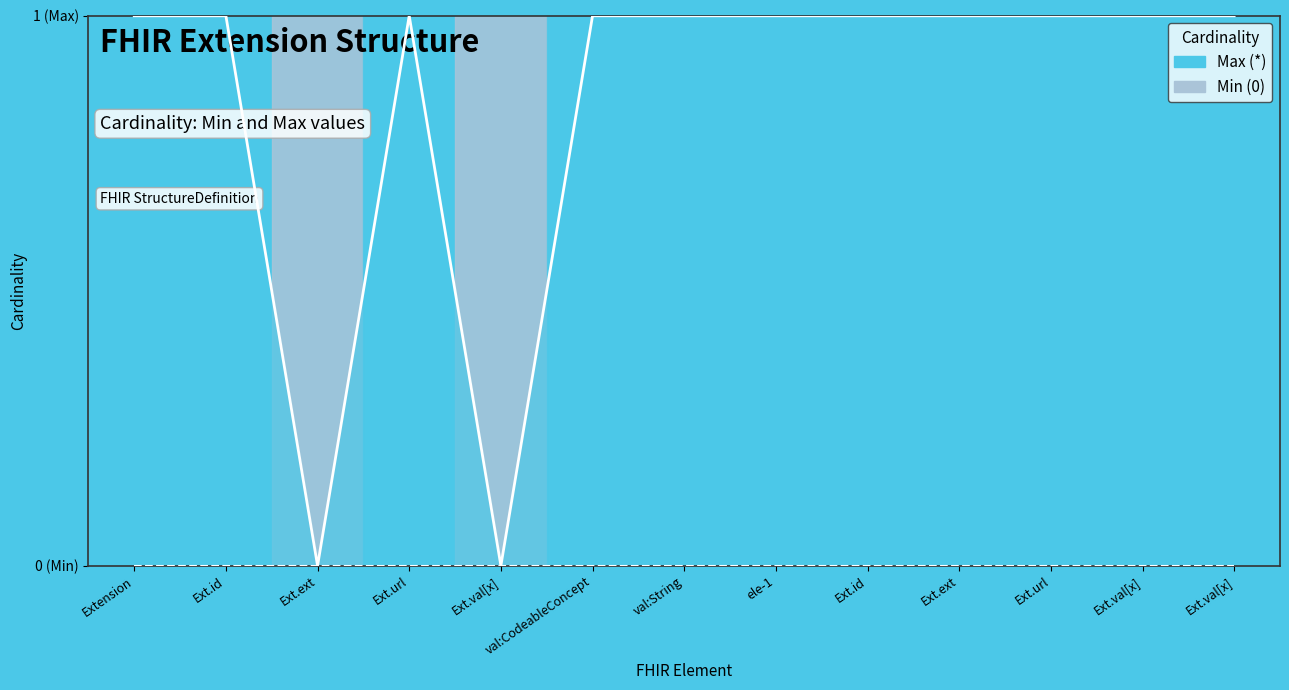

What is the sum of the values at Ext.id and val:CodeableConcept?

2